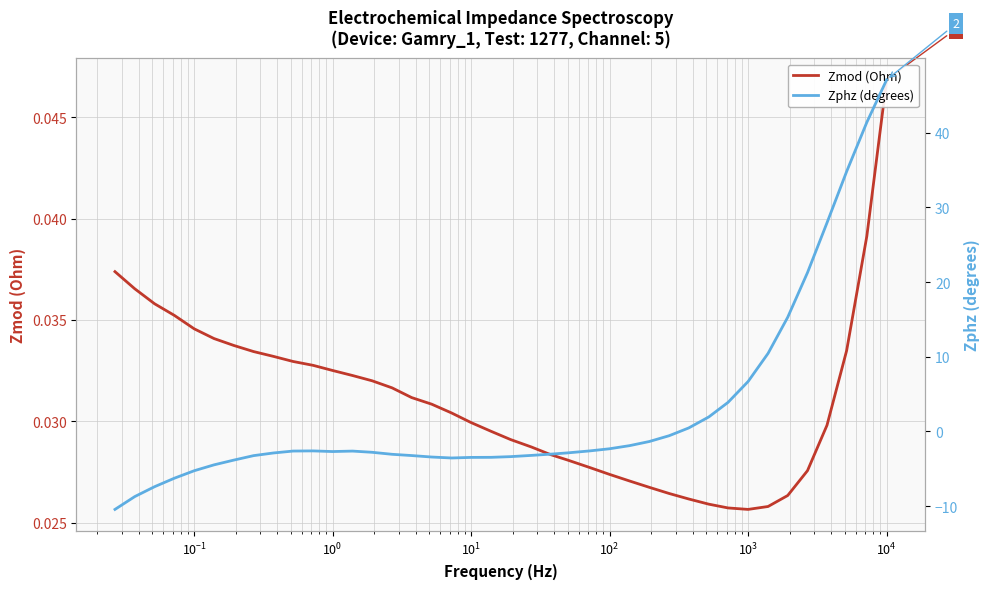

True or false: Zmod (Ohm) and Zphz (degrees) cross at least once.

True